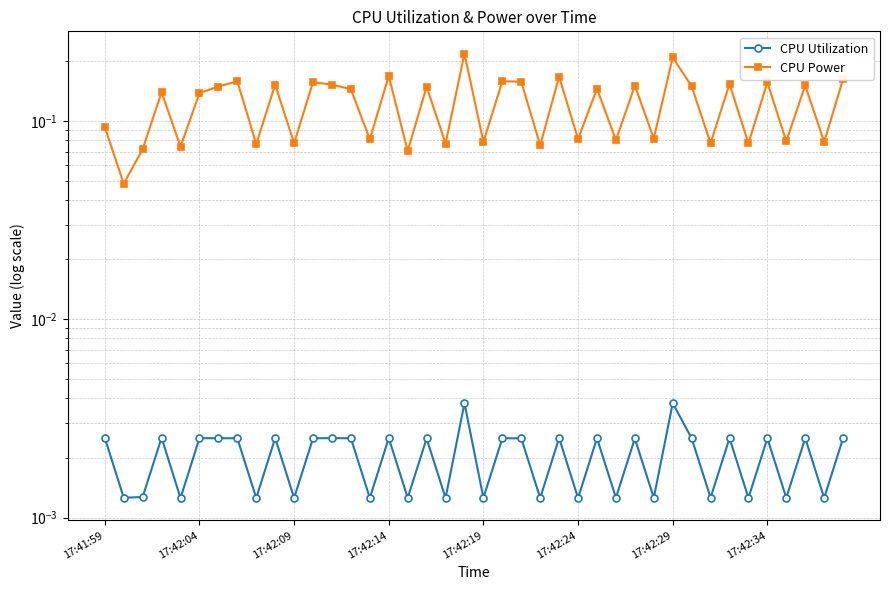

At which category is the sum across all series the highest?

19